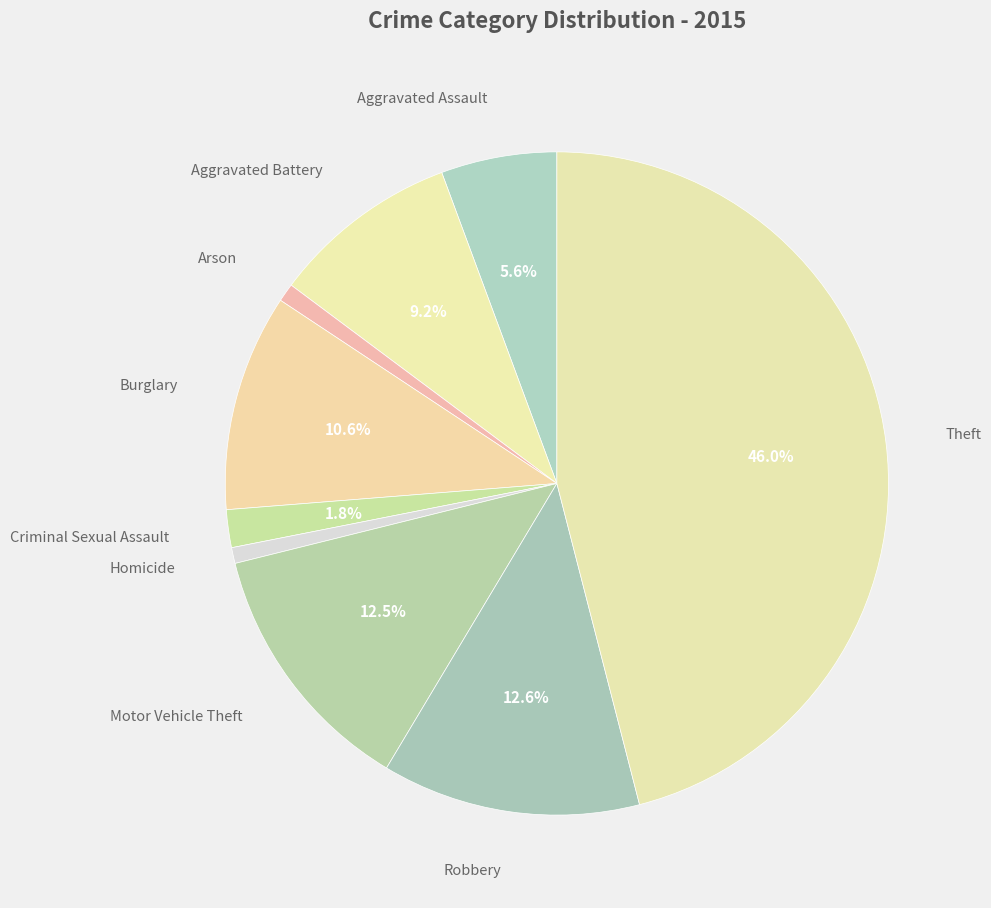

What is the smallest slice in the pie chart?

Homicide